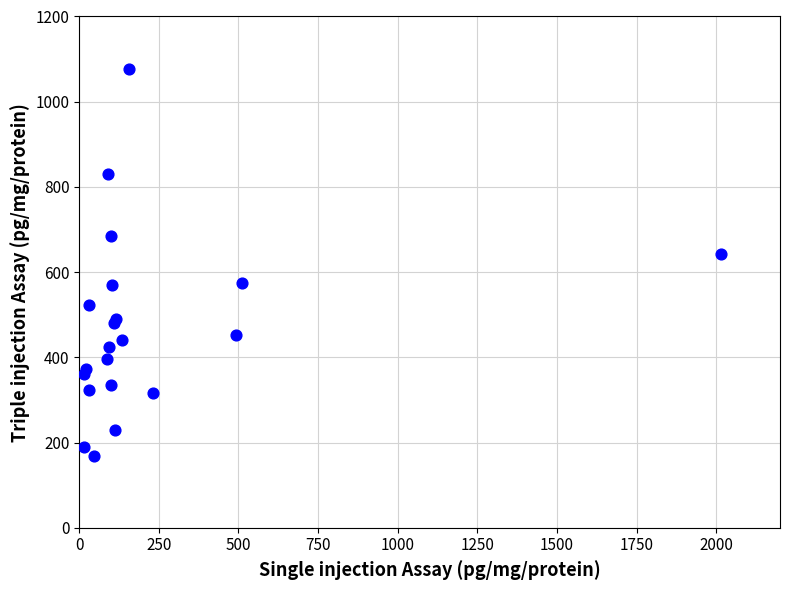

What Y value in the scatter plot is closest to 622?

641.5